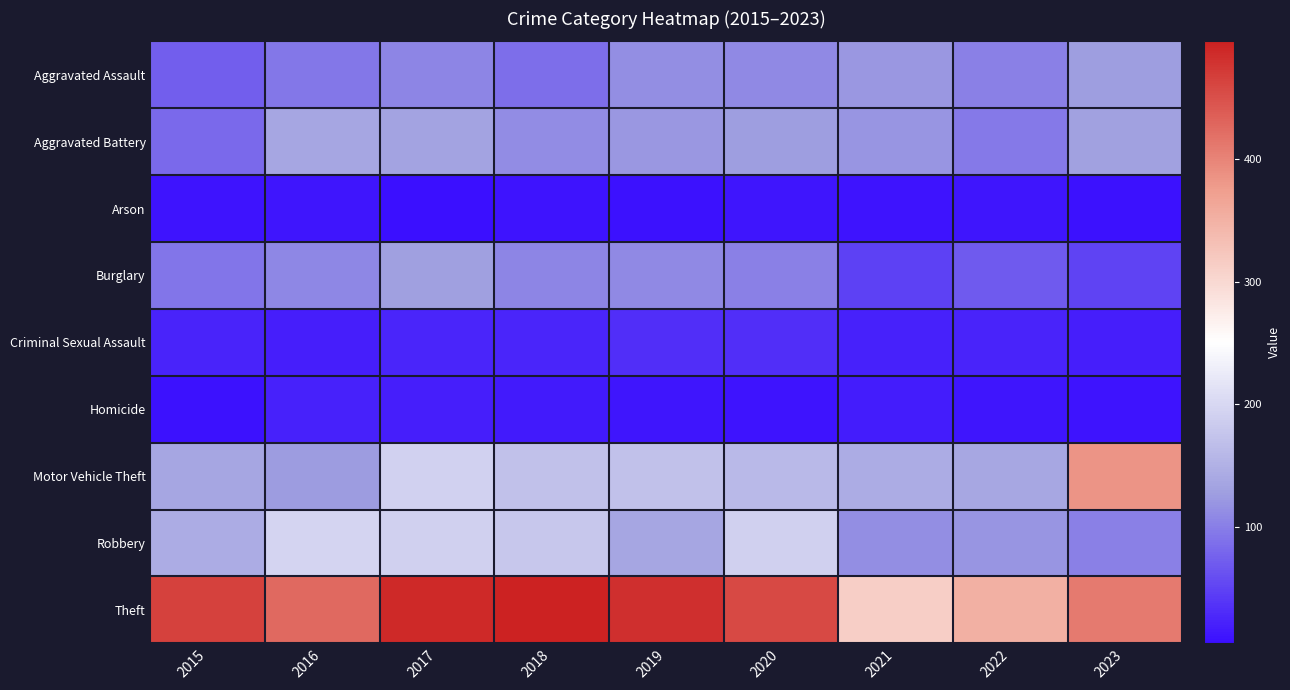

Reading left to right, transcribe all the data shown in this chart.

Aggravated Assault: 2015=73	2016=94	2017=105	2018=87	2019=114	2020=109	2021=121	2022=102	2023=126
Aggravated Battery: 2015=83	2016=136	2017=133	2018=112	2019=121	2020=127	2021=120	2022=96	2023=131
Arson: 2015=9	2016=11	2017=5	2018=9	2019=8	2020=11	2021=10	2022=11	2023=8
Burglary: 2015=93	2016=108	2017=128	2018=106	2019=110	2020=102	2021=48	2022=69	2023=51
Criminal Sexual Assault: 2015=23	2016=20	2017=26	2018=25	2019=32	2020=33	2021=21	2022=23	2023=19
Homicide: 2015=8	2016=22	2017=19	2018=16	2019=12	2020=9	2021=17	2022=12	2023=9
Motor Vehicle Theft: 2015=137	2016=125	2017=192	2018=170	2019=170	2020=161	2021=144	2022=139	2023=384
Robbery: 2015=144	2016=195	2017=190	2018=179	2019=136	2020=190	2021=114	2022=119	2023=102
Theft: 2015=464	2016=426	2017=487	2018=496	2019=482	2020=456	2021=312	2022=351	2023=408